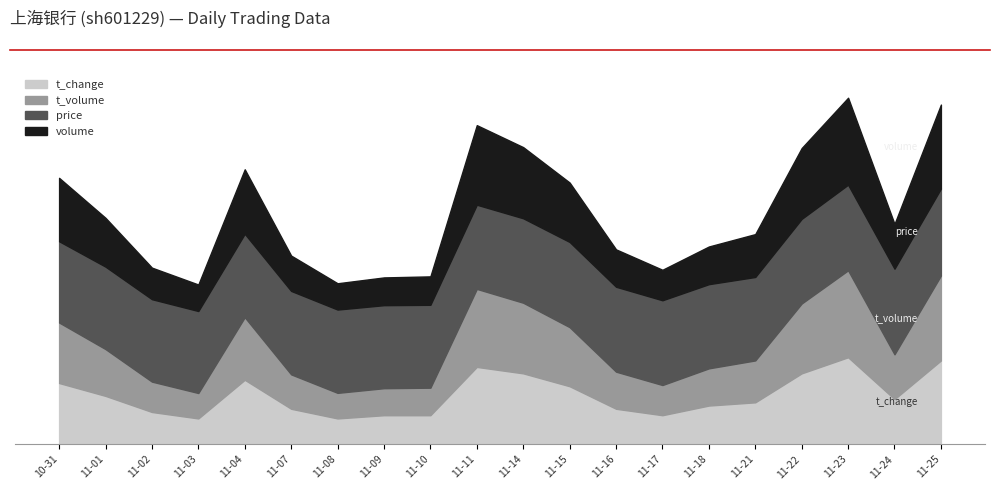

What is the total value across all series at 2022-11-15?

266796.0